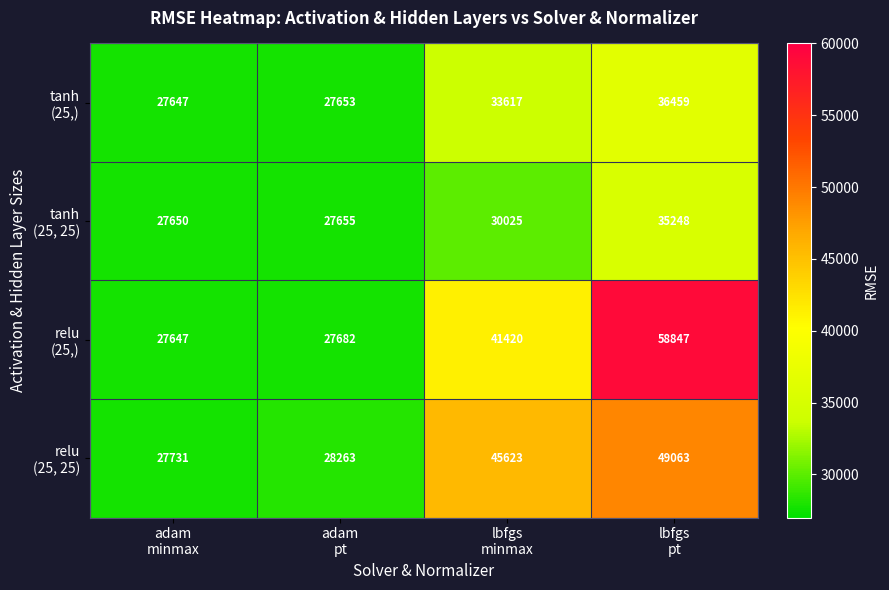

What is the smallest value displayed?

27647